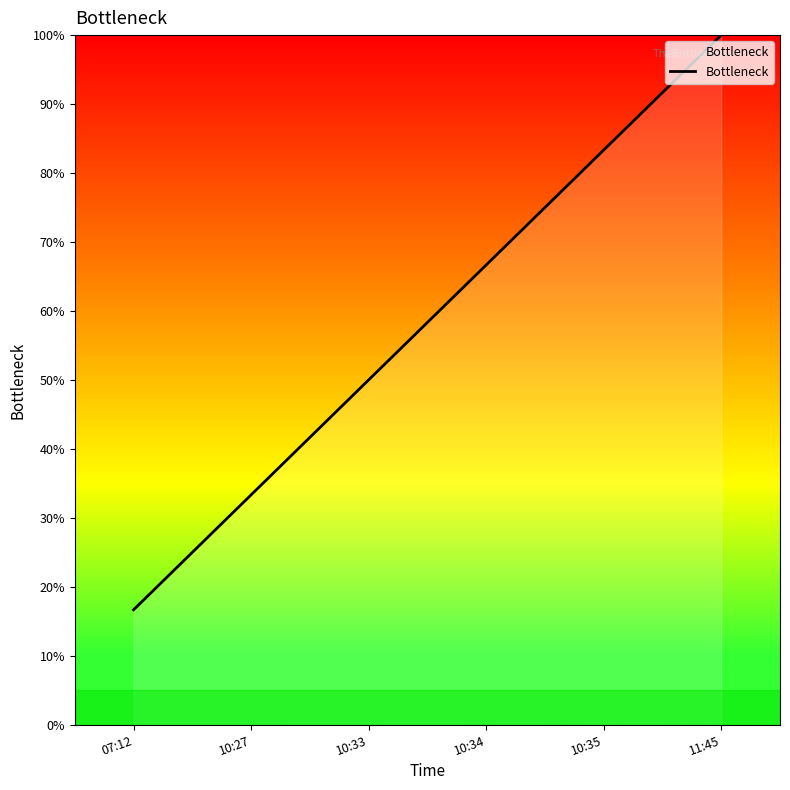

What is the average value?

58.3